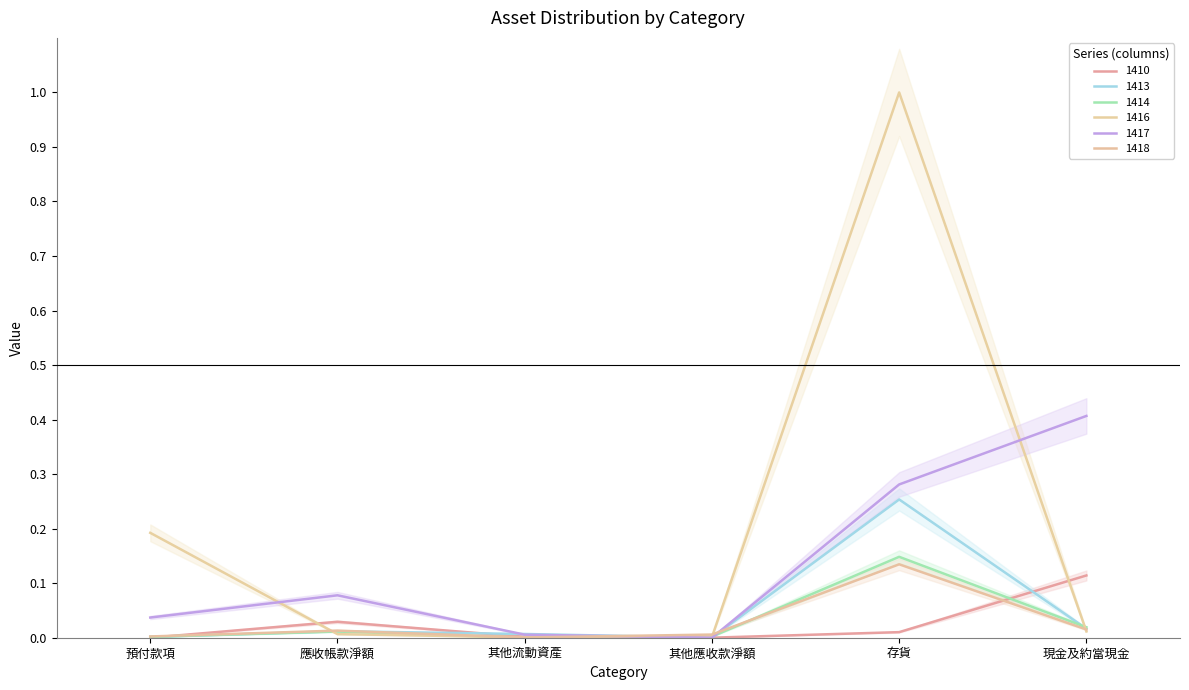

Reading right to left, what are all the values shown in this chart?

1410: 0.1	0.0	0.0	0.0	0.0	0.0
1413: 0.0	0.3	0.0	0.0	0.0	0.0
1414: 0.0	0.1	0.0	0.0	0.0	0.0
1416: 0.0	1.0	0.0	0.0	0.0	0.2
1417: 0.4	0.3	0.0	0.0	0.1	0.0
1418: 0.0	0.1	0.0	0.0	0.0	0.0